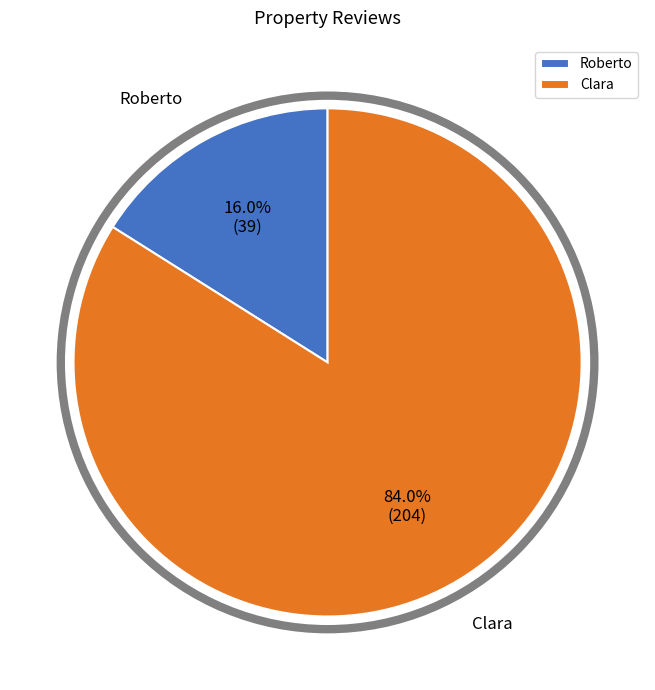

To the nearest percent, what portion does Clara represent?

84%